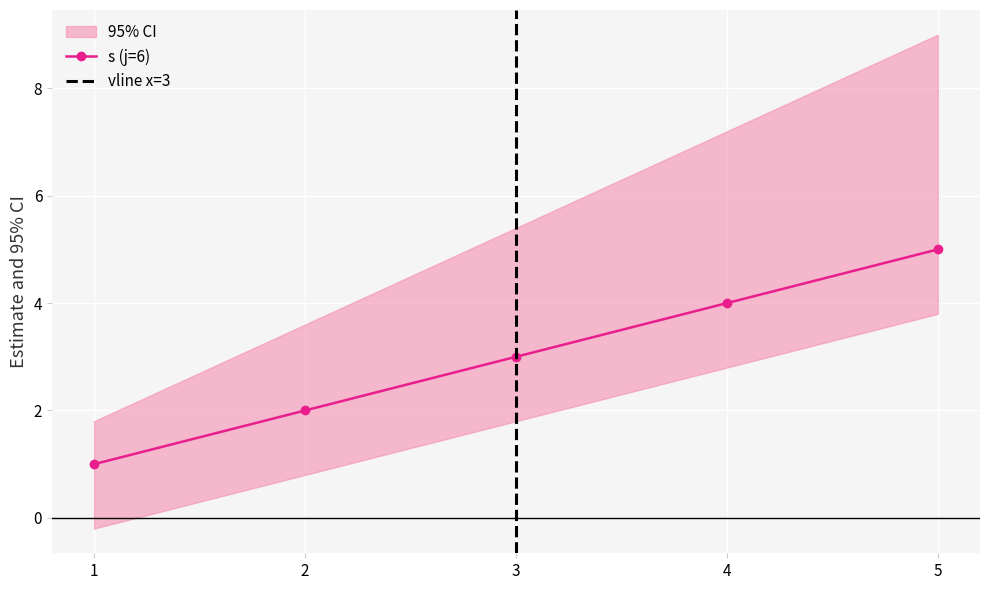

At how many categories does at least one series exceed 1?

4